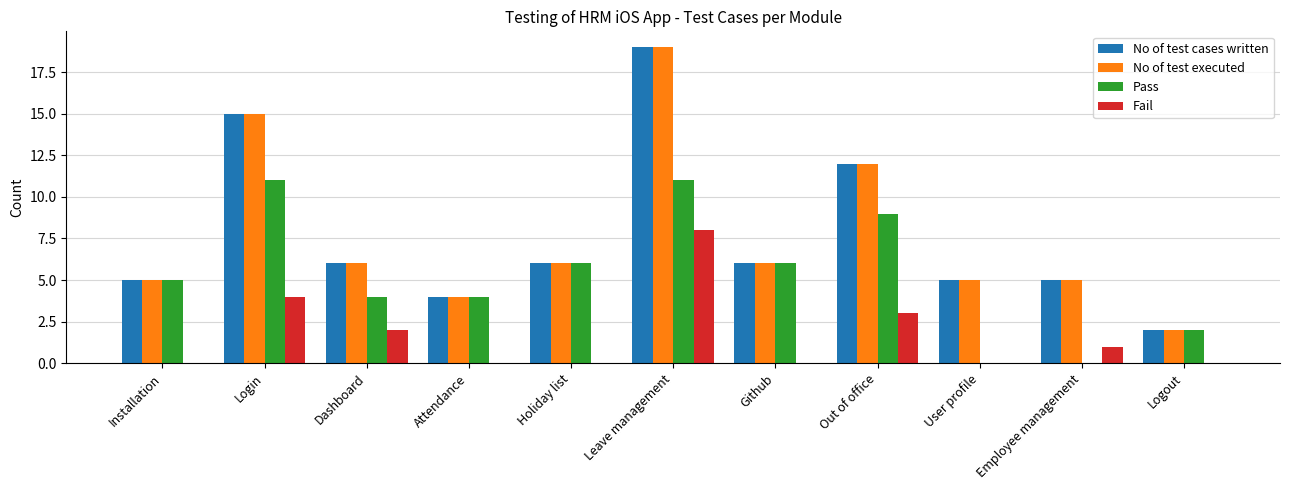

What is the maximum value for No of test cases written?

19